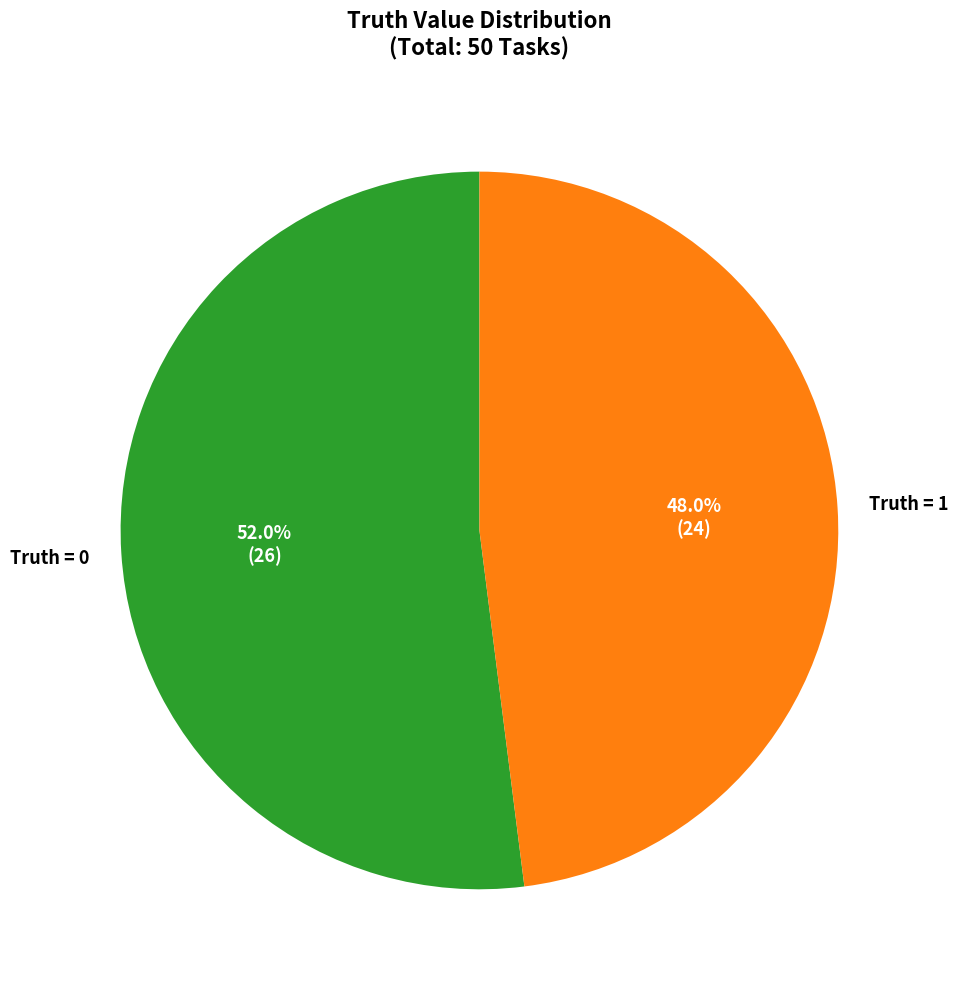

What portion of the pie excludes Truth = 1?

52.0%